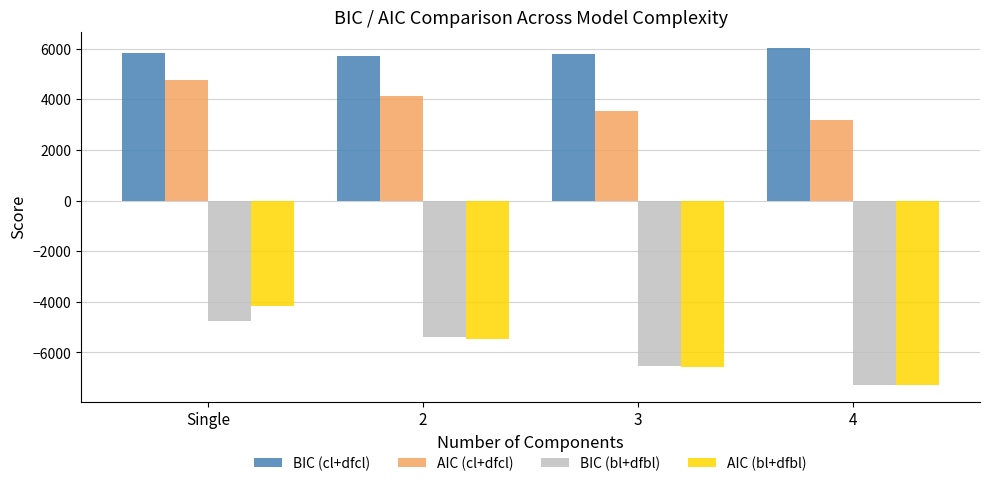

What is the value of the BIC (cl+dfcl) bar at the 3rd from the left?

5781.7